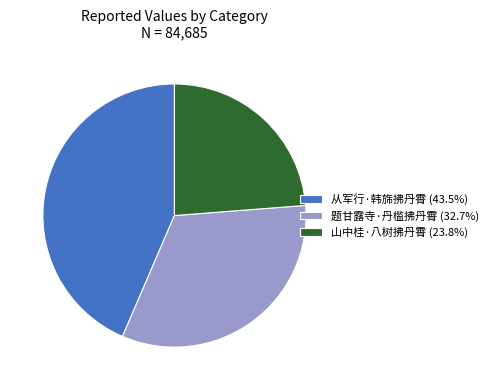

Count the number of slices in the pie.

3